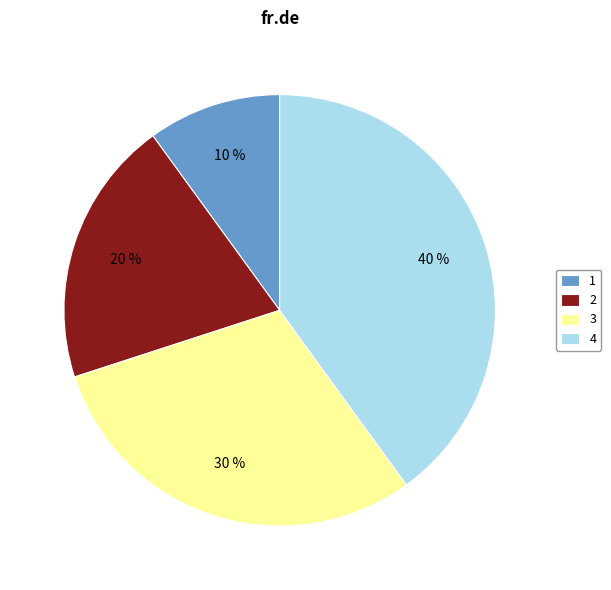

Which slice is the largest?

4